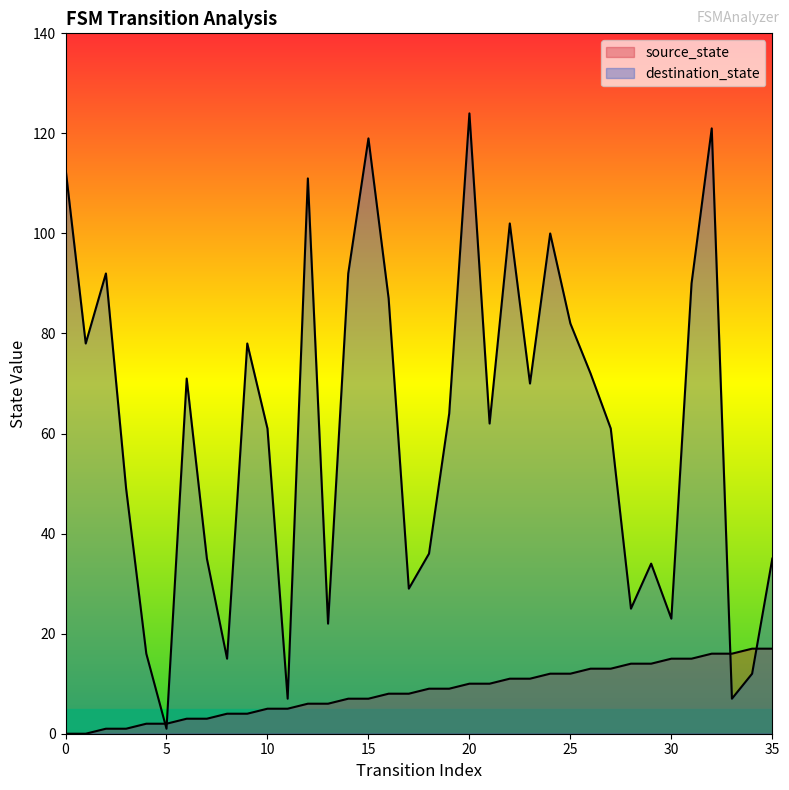

What is the average value of the destination_state series?

61